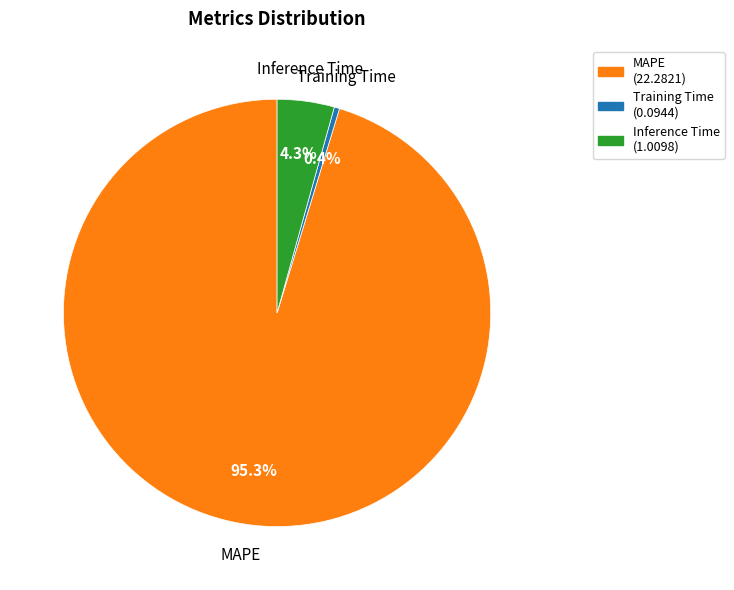

Count the number of slices in the pie.

3